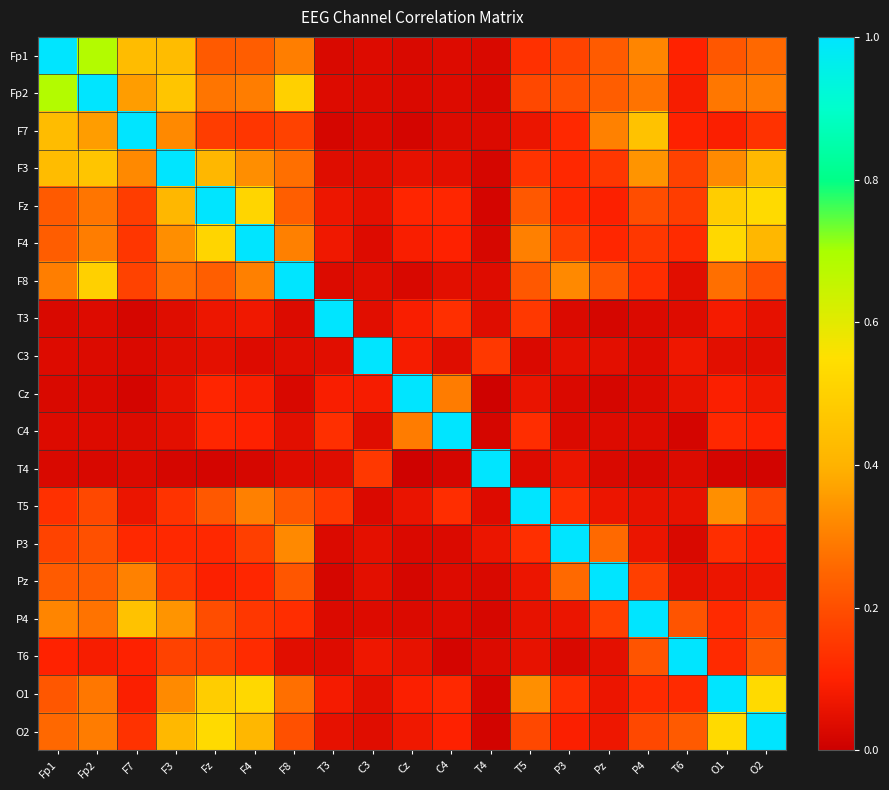

How many series are shown in this chart?

19